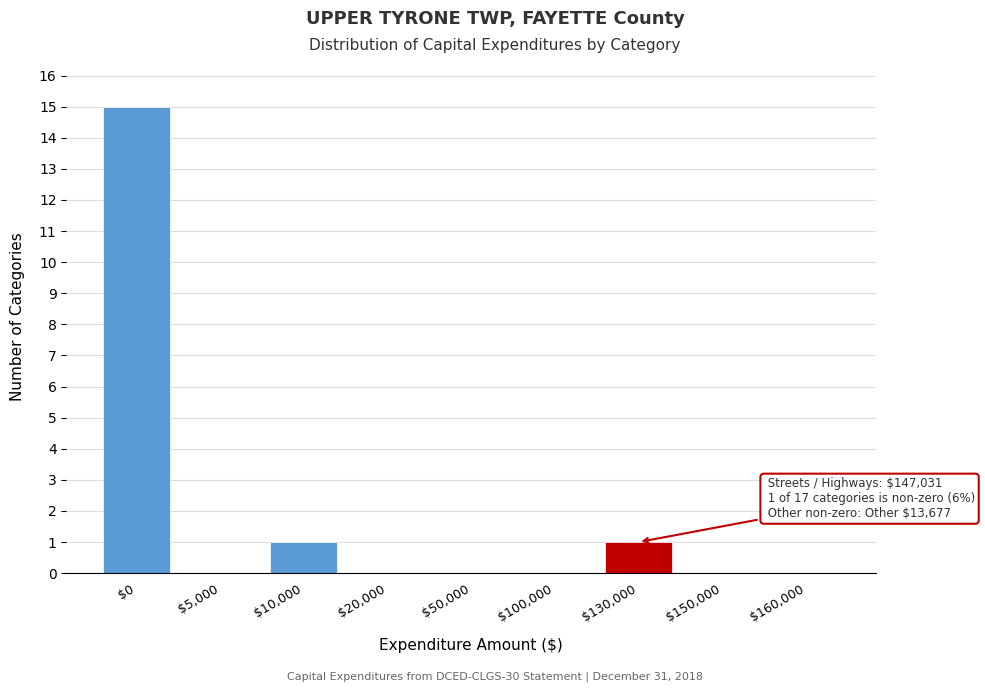

Is it true that the value at $100,000 is 0?

True